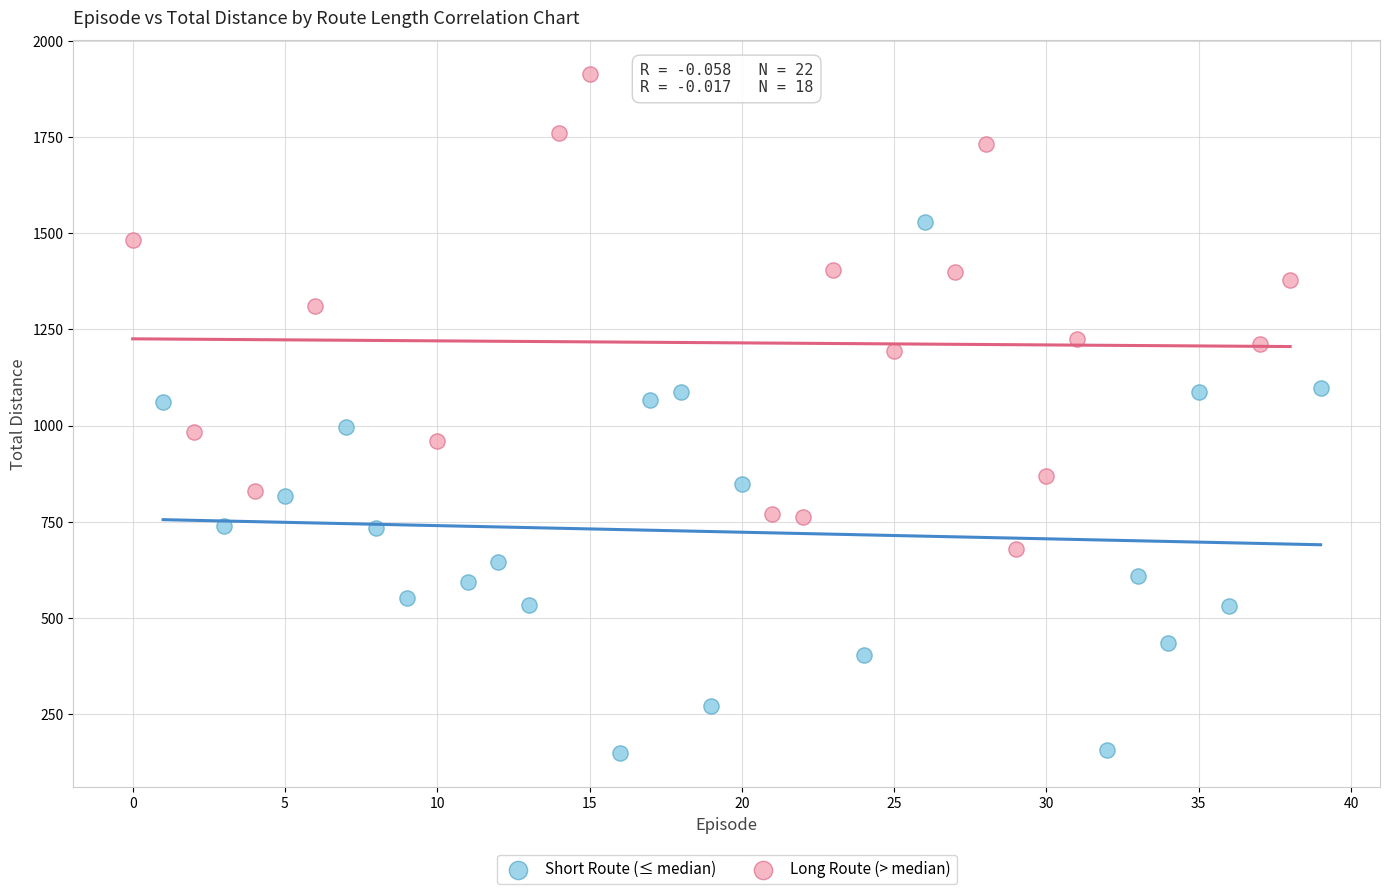

Which series contains the highest Y value?

Long Route (> median)